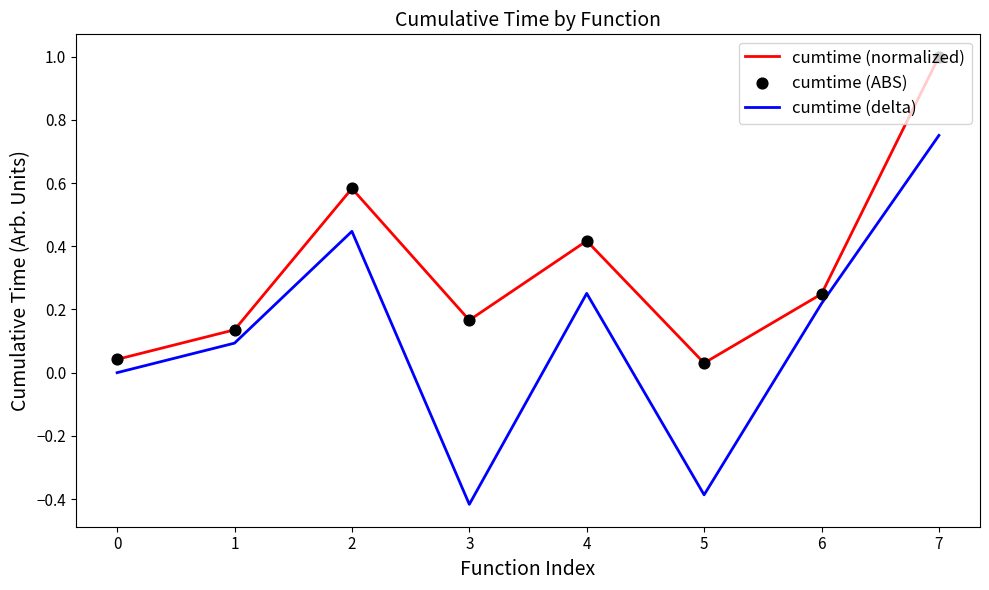

At which category is the sum across all series the highest?

7